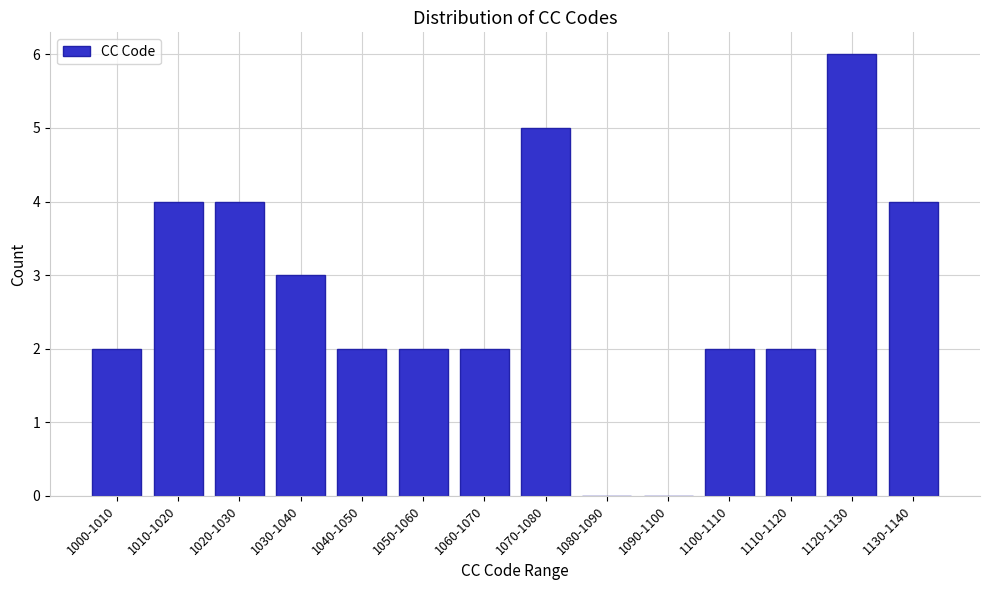

Reading left to right, transcribe all the data shown in this chart.

1000-1010=2	1010-1020=4	1020-1030=4	1030-1040=3	1040-1050=2	1050-1060=2	1060-1070=2	1070-1080=5	1080-1090=0	1090-1100=0	1100-1110=2	1110-1120=2	1120-1130=6	1130-1140=4